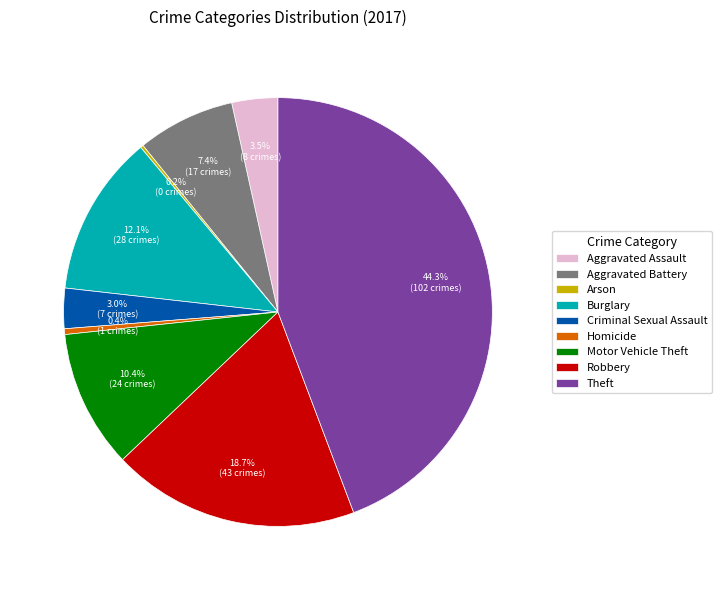

Do Aggravated Assault and Aggravated Battery together represent more than half of the pie?

No